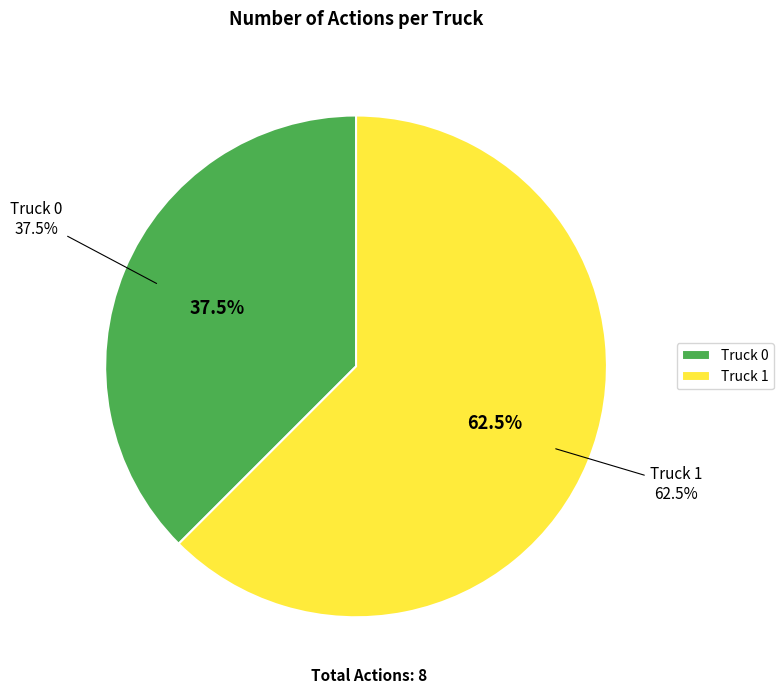

What percentage is NOT represented by Truck 0?

62.5%